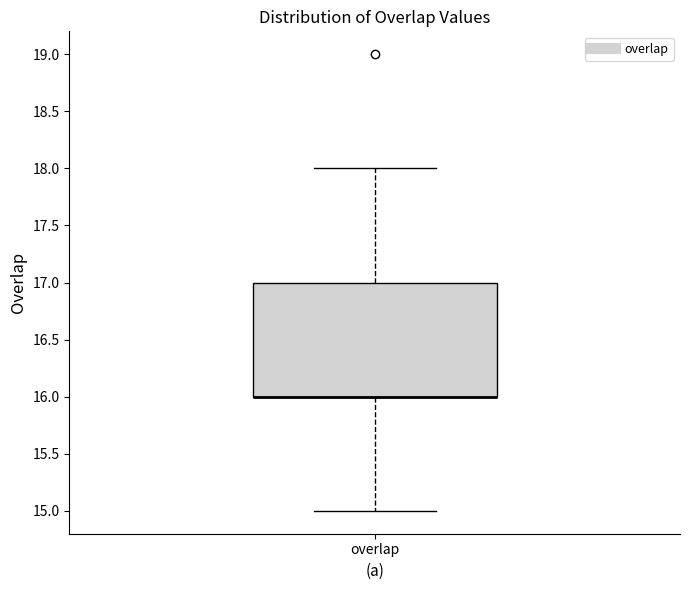

Read this box plot against the y-axis: the position of the median line, the range covered by the box, and the ends of both whiskers. The values are not printed on the chart, so give them approximately, as read against the axis.

median 16 (drawn on the box's lower edge), box 16 to 17, whiskers 15 to 18